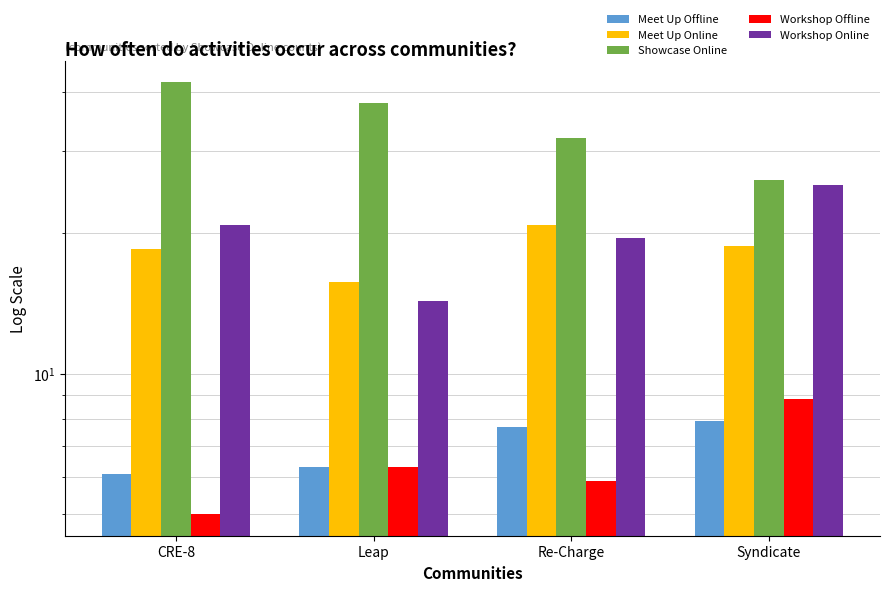

How many series are shown in this chart?

5